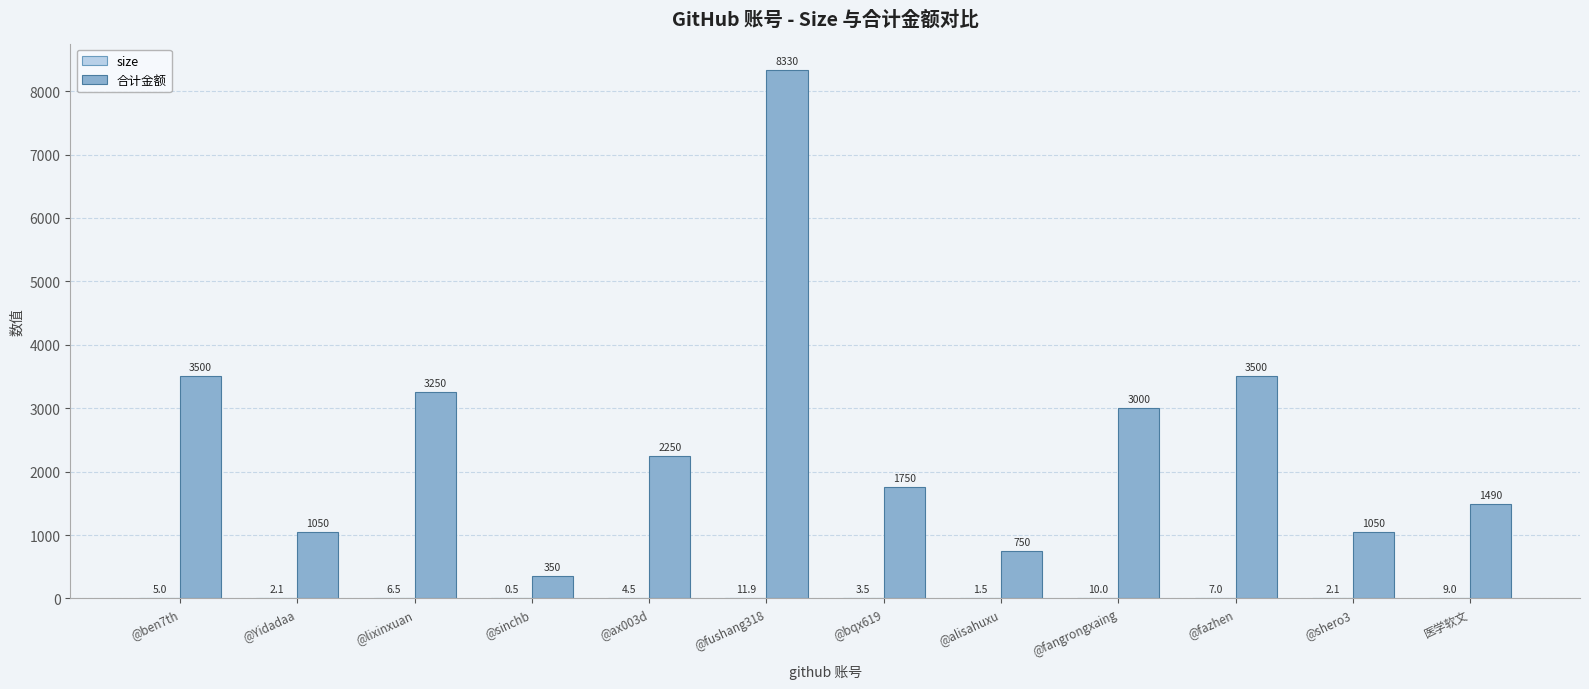

At which category does the chart reach its peak across all series?

@fushang318